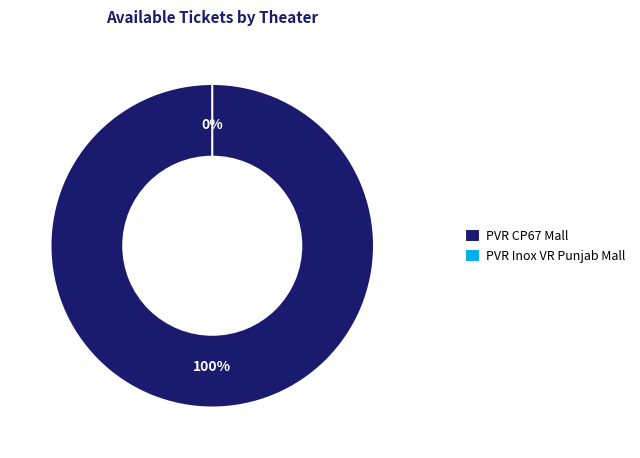

Between PVR Inox VR Punjab Mall, Mohali and PVR CP67 Mall, Mohali, which is larger?

PVR CP67 Mall, Mohali